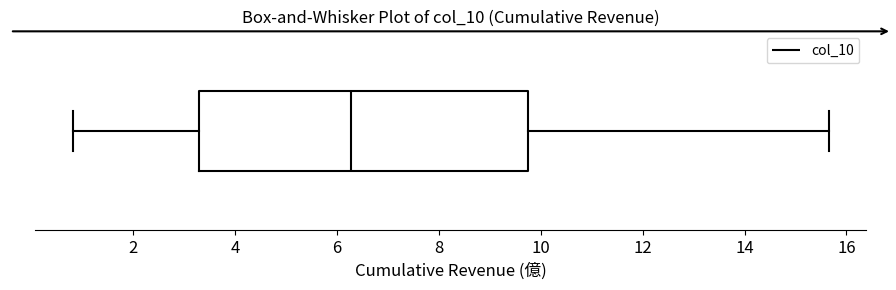

Where is the right edge of the box on the x-axis? The values are not printed on the chart, so give them approximately, as read against the axis.

9.8